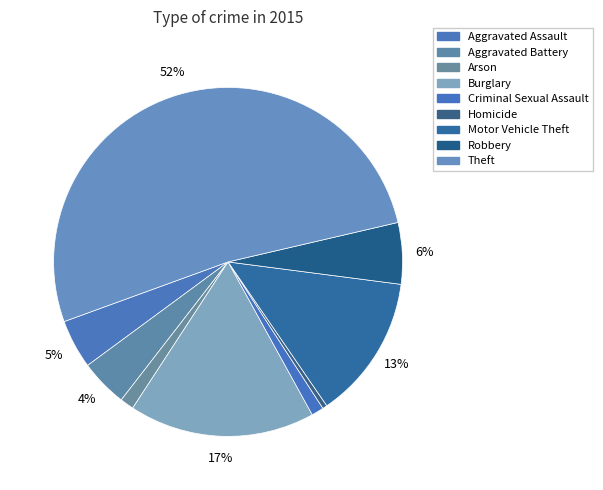

How many segments does this pie chart have?

9